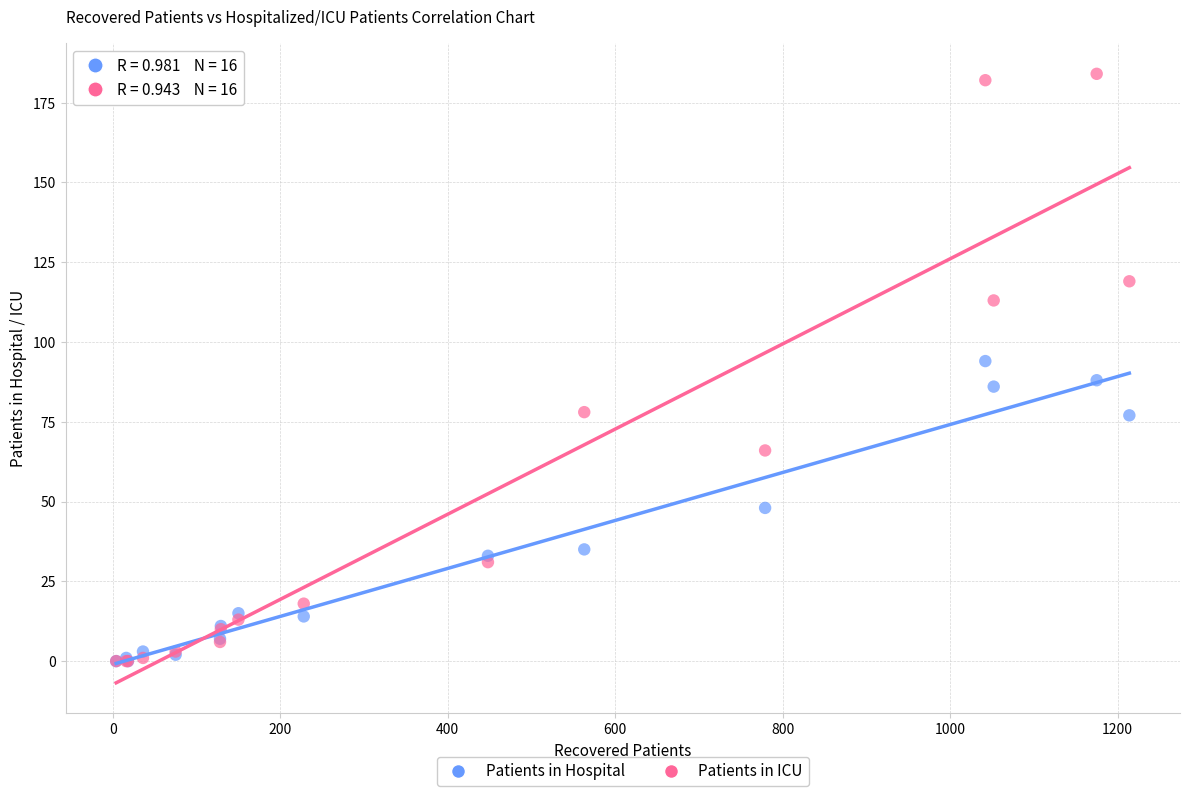

Which series has the largest Y range (max minus min)?

Patients in ICU